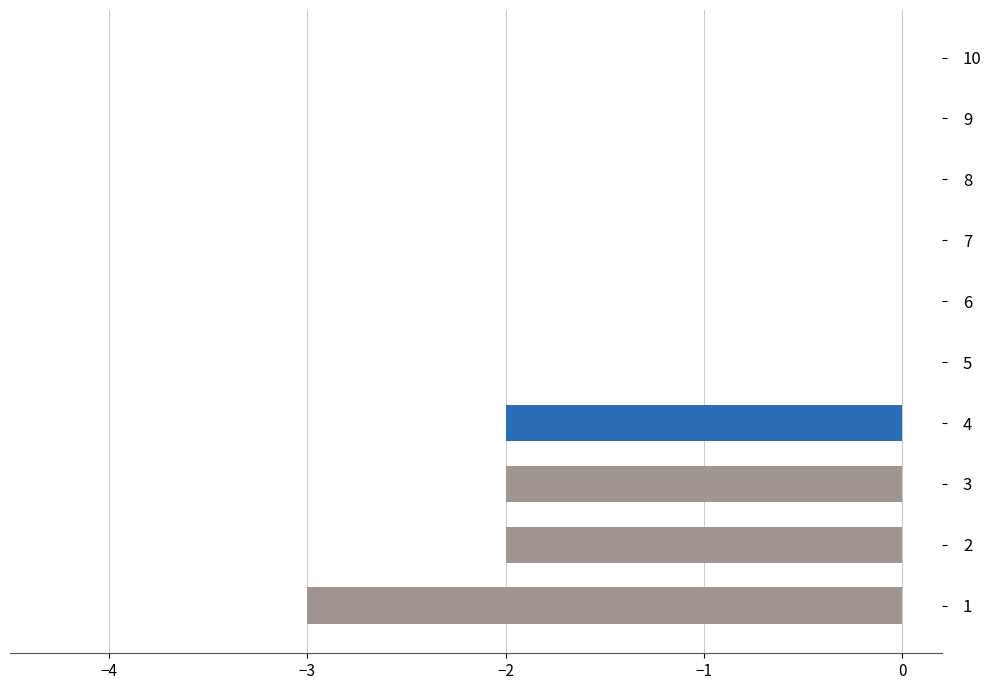

Is it true that the value at 9 is 0?

True